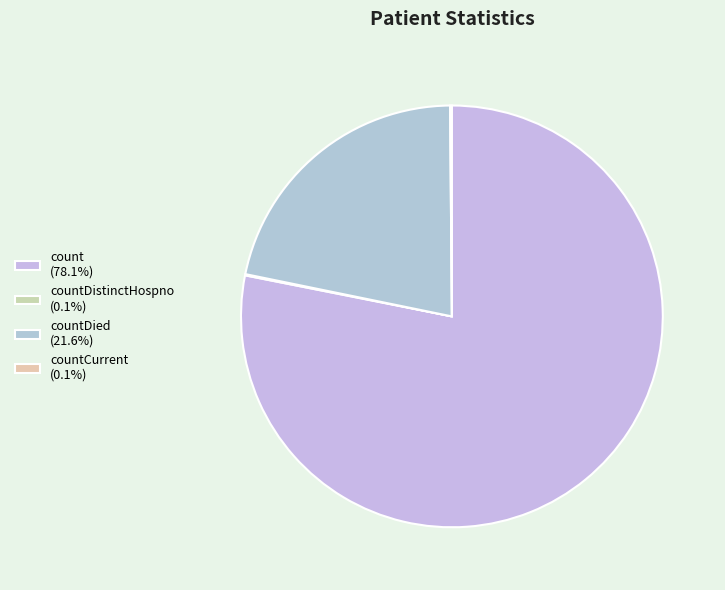

Which slice represents more than half of the pie?

count